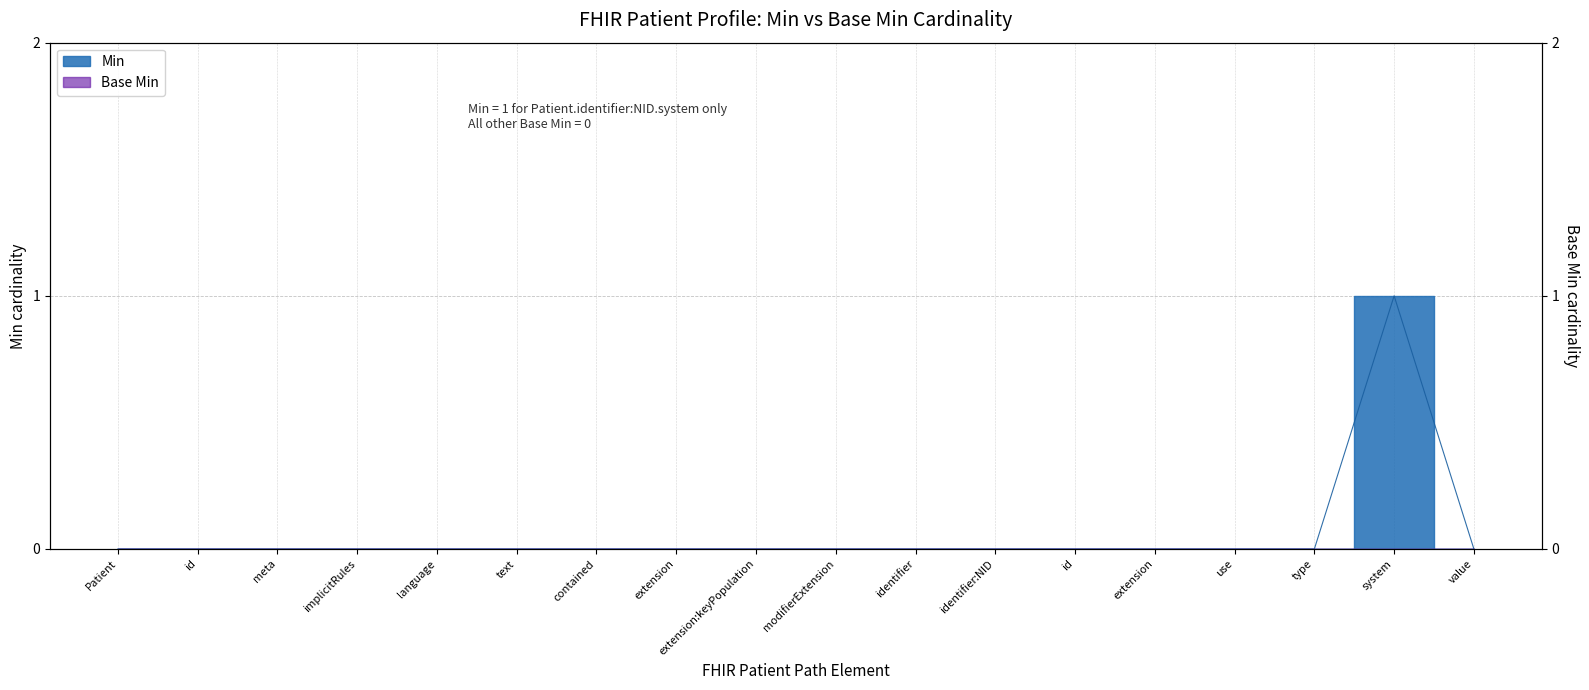

What is the label of the 4th point from the left?

implicitRules